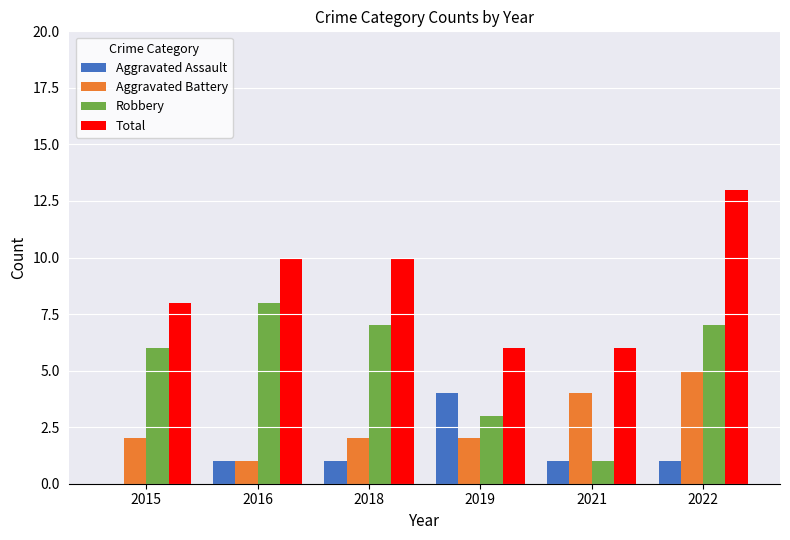

At which category does the chart reach its peak across all series?

2022